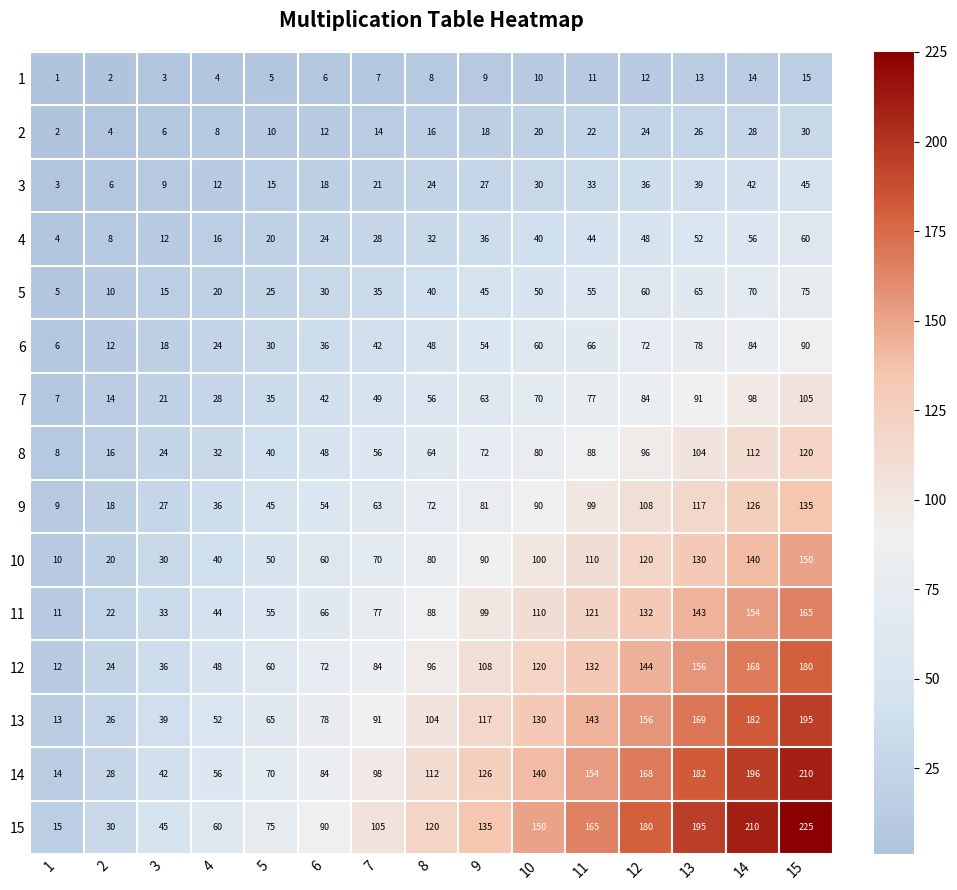

The value of 12 at 1 is 4. True or false?

False